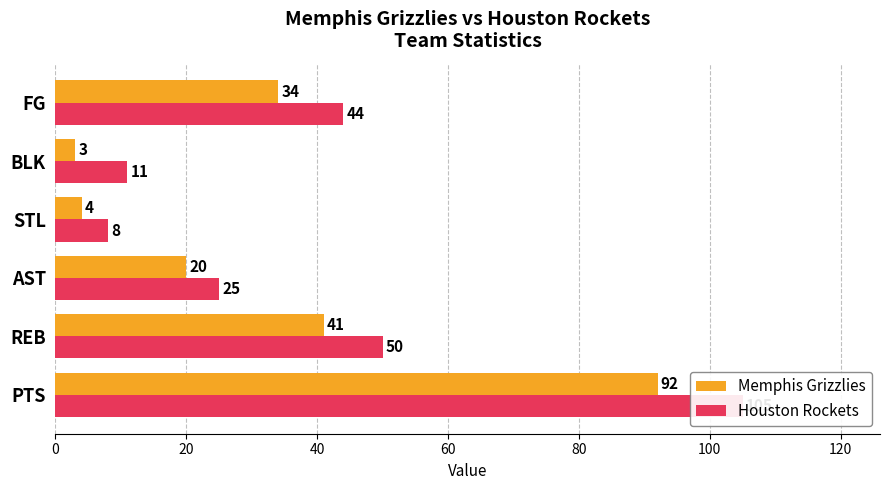

How many values in the Memphis Grizzlies series exceed 34?

2